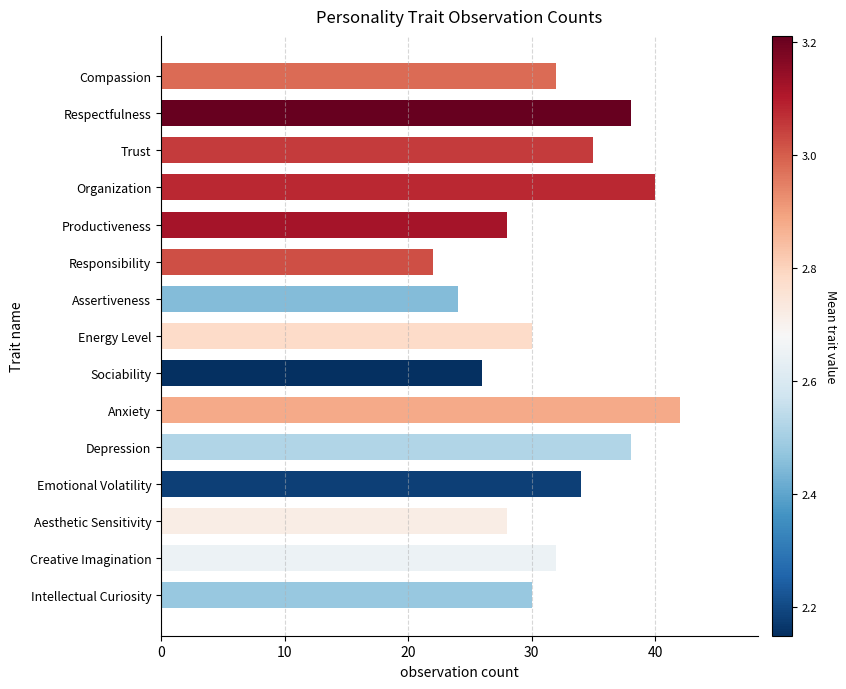

Does the chart contain any negative values?

No